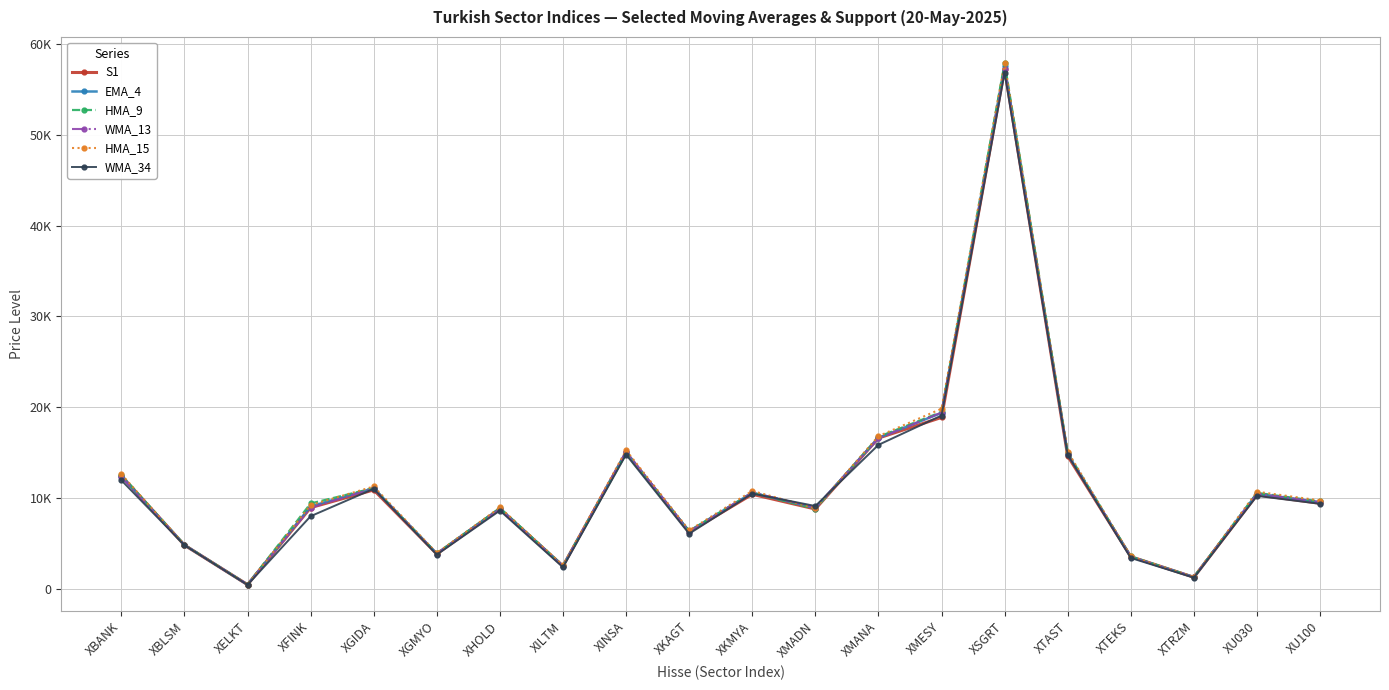

How many data points in WMA_13 are less than 9583?

10